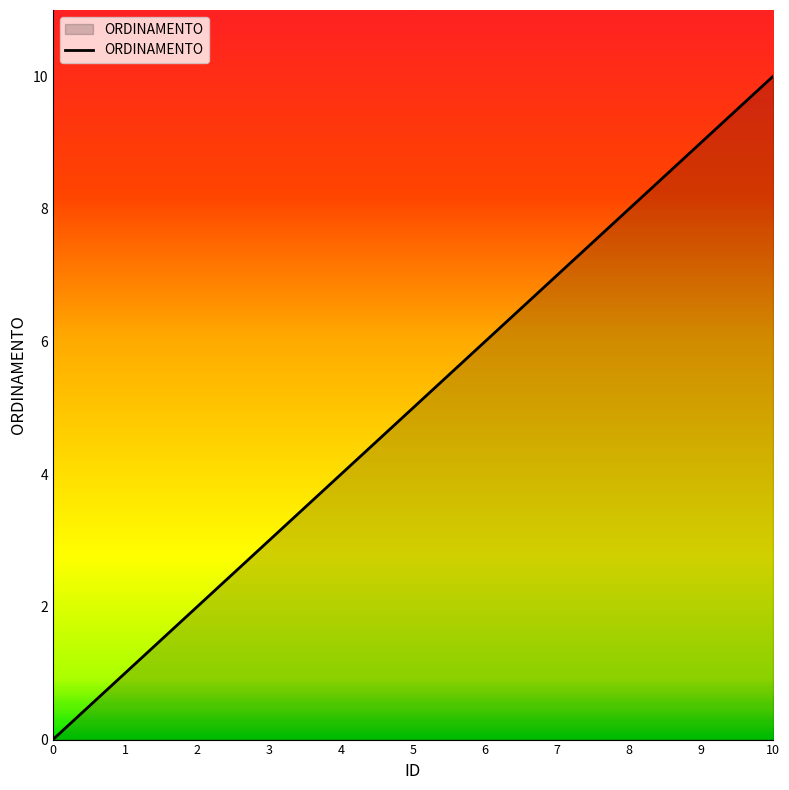

What value does the data have at 3?

3